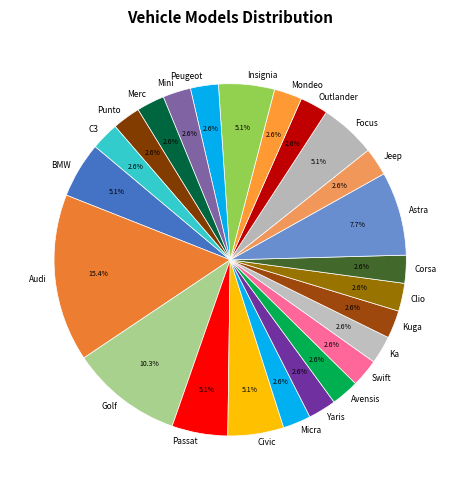

Which has a higher value, Avensis or Passat?

Passat